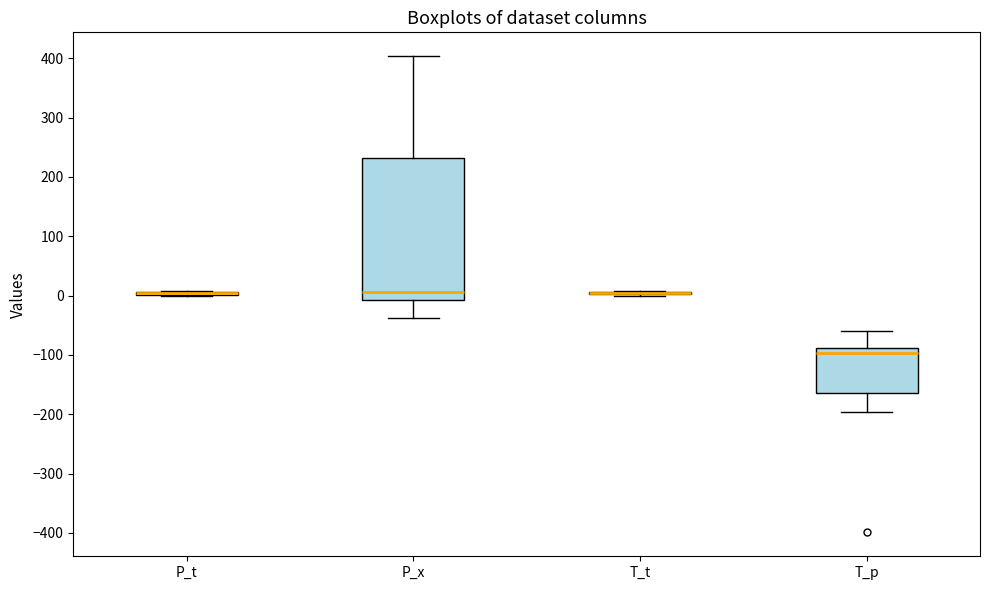

Which box is the tallest, from its lower edge to its upper edge?

P_x